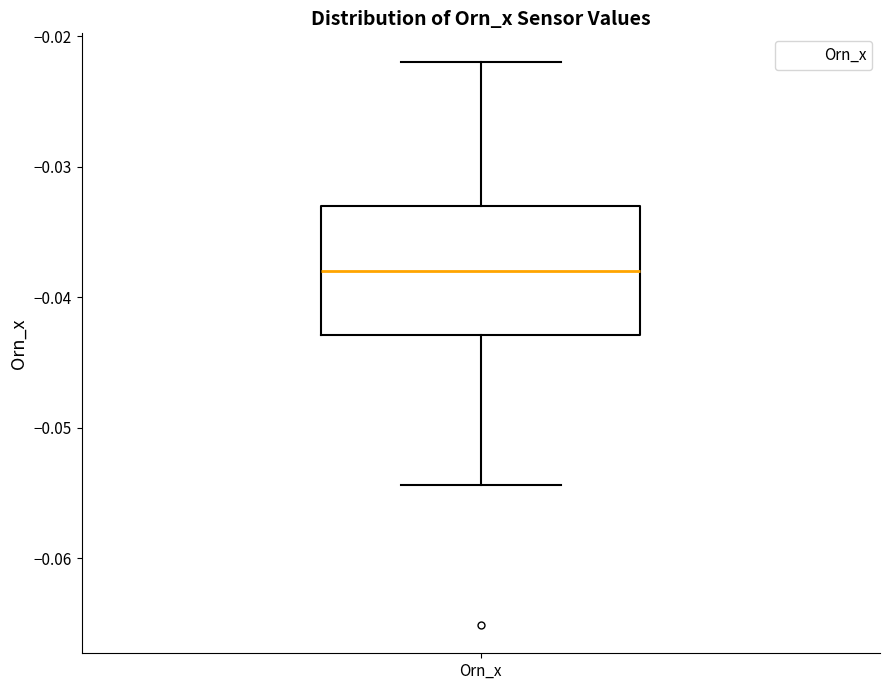

Where is the upper edge of the box for Orn_x on the y-axis? The values are not printed on the chart, so give them approximately, as read against the axis.

-0.033